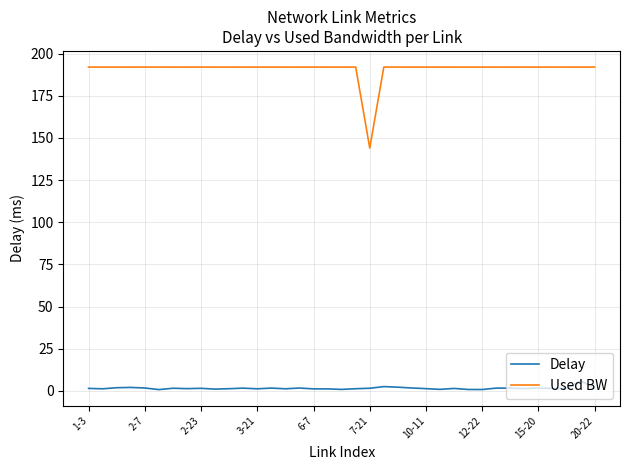

What is the difference between the maximum and minimum values in the Delay series?

5.2